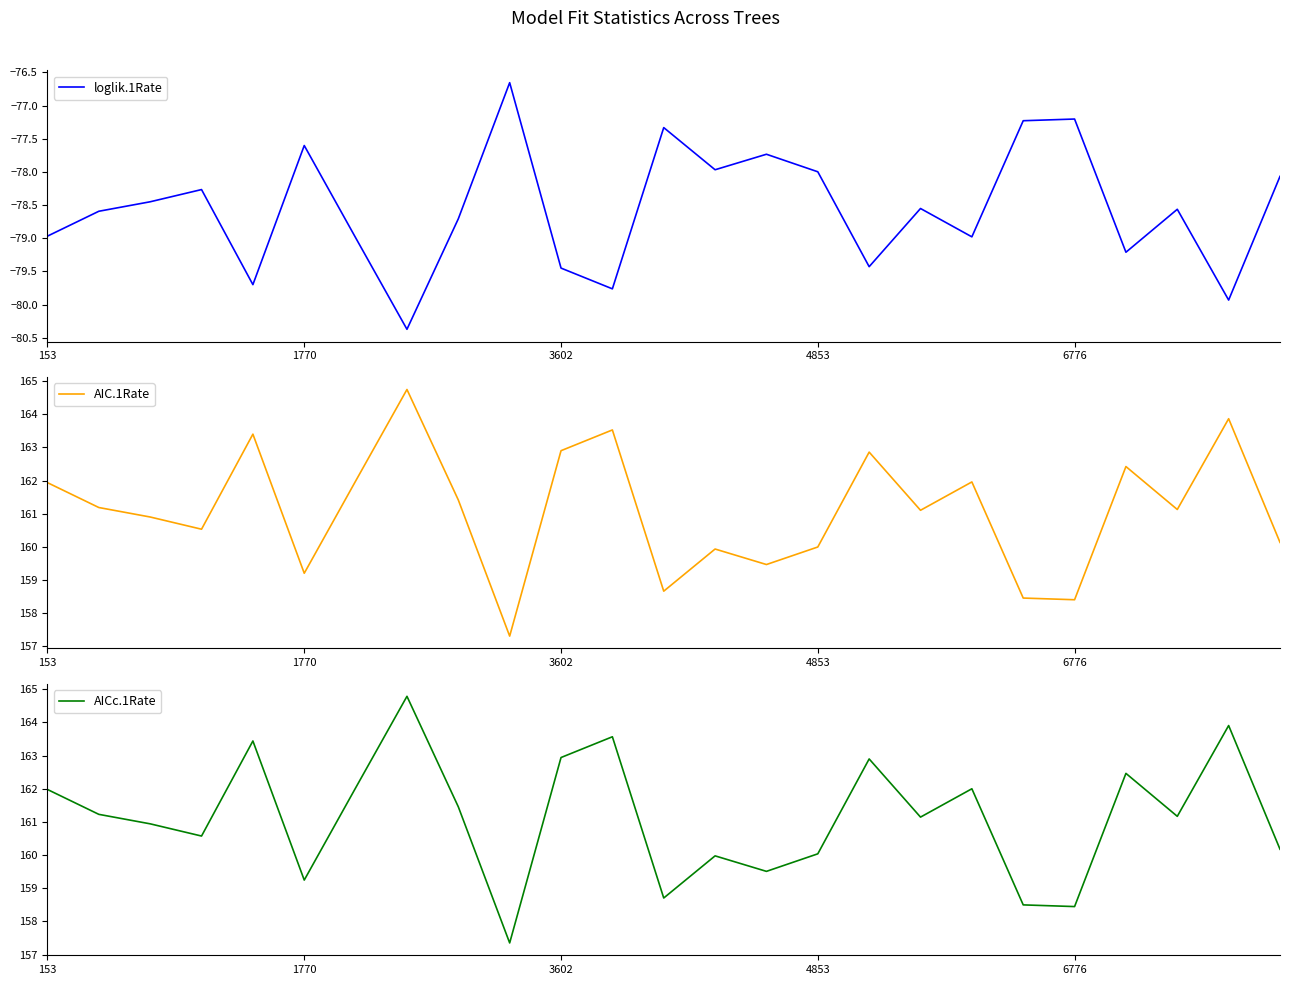

Which series has the widest spread of values?

AIC.1Rate